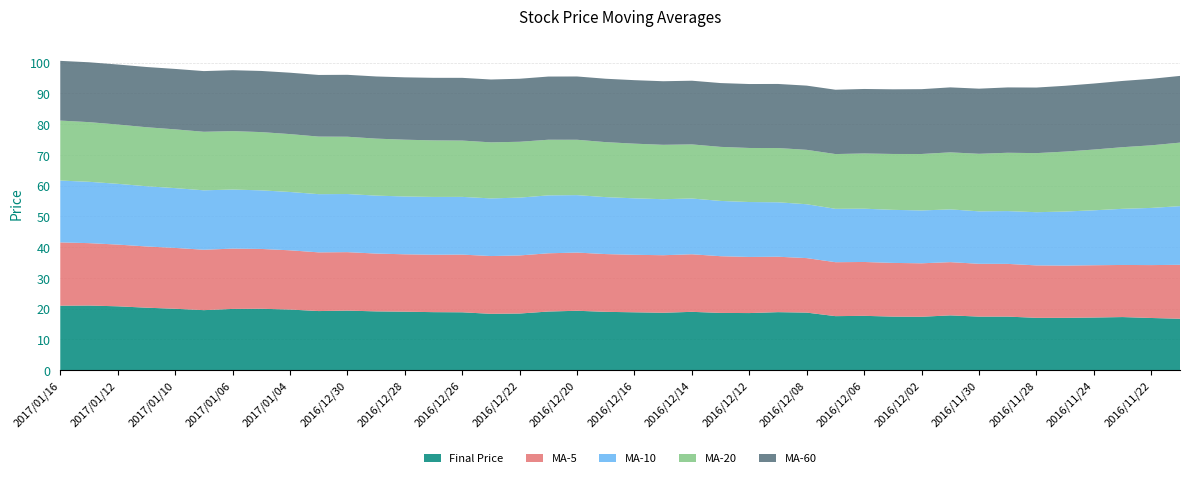

Reading right to left, extract all data points from this chart.

finial_price: 16.7	16.9	17.2	17.1	17.0	17.0	17.4	17.4	17.8	17.4	17.4	17.6	17.6	18.7	18.9	18.6	18.6	18.9	18.6	18.8	18.9	19.3	19.1	18.4	18.3	18.8	18.9	19.0	19.1	19.4	19.2	19.7	19.9	19.9	19.5	19.9	20.3	20.8	21.0	20.9
avg_twenty: 20.7	20.4	20.1	19.8	19.5	19.2	19.0	18.7	18.6	18.4	18.2	18.0	17.8	17.7	17.6	17.6	17.6	17.6	17.7	17.8	17.9	18.0	18.1	18.2	18.2	18.3	18.4	18.5	18.5	18.6	18.7	18.8	19.0	19.0	19.0	19.1	19.2	19.3	19.4	19.5
avg_sixty: 21.7	21.6	21.6	21.5	21.4	21.3	21.3	21.2	21.1	21.1	21.0	21.0	20.9	20.9	20.9	20.8	20.8	20.7	20.7	20.7	20.6	20.6	20.6	20.5	20.4	20.4	20.4	20.3	20.2	20.1	20.1	20.0	19.9	19.8	19.7	19.7	19.6	19.5	19.5	19.4
avg_five: 17.6	17.2	16.9	17.0	17.0	17.1	17.1	17.2	17.3	17.4	17.5	17.5	17.6	17.7	18.0	18.3	18.4	18.7	18.7	18.7	18.8	18.9	18.9	18.9	18.8	18.8	18.7	18.7	18.8	19.0	19.1	19.3	19.5	19.6	19.6	19.8	19.9	20.1	20.3	20.6
avg_ten: 19.1	18.6	18.3	17.9	17.6	17.3	17.2	17.1	17.2	17.2	17.3	17.3	17.4	17.5	17.7	17.9	18.0	18.1	18.2	18.4	18.5	18.7	18.8	18.8	18.8	18.8	18.8	18.8	18.9	18.9	18.9	19.0	19.1	19.2	19.3	19.4	19.6	19.8	20.0	20.1